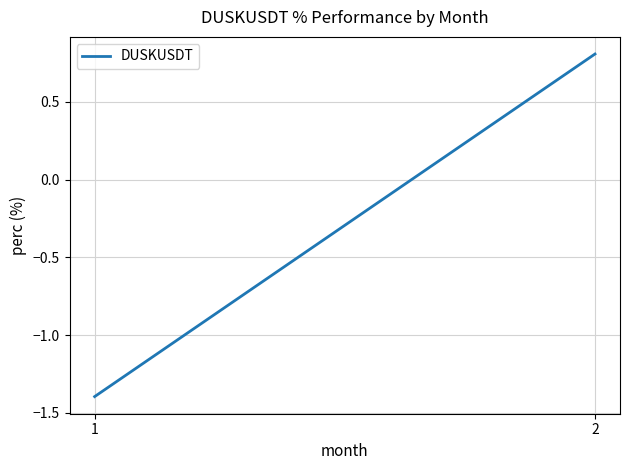

List the labels in order of value, largest first.

2, 1